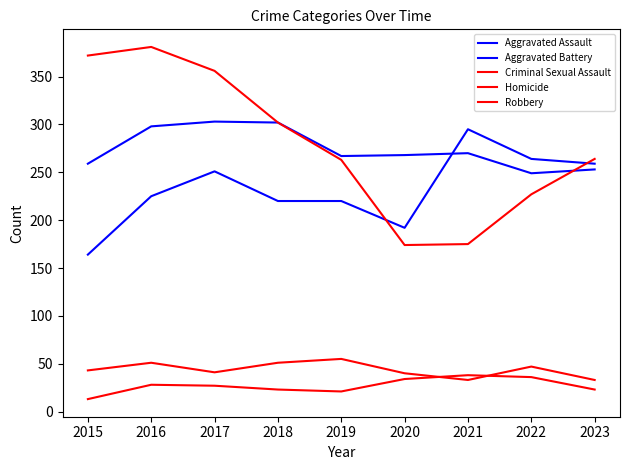

Is this an area chart (filled region under the line)?

No